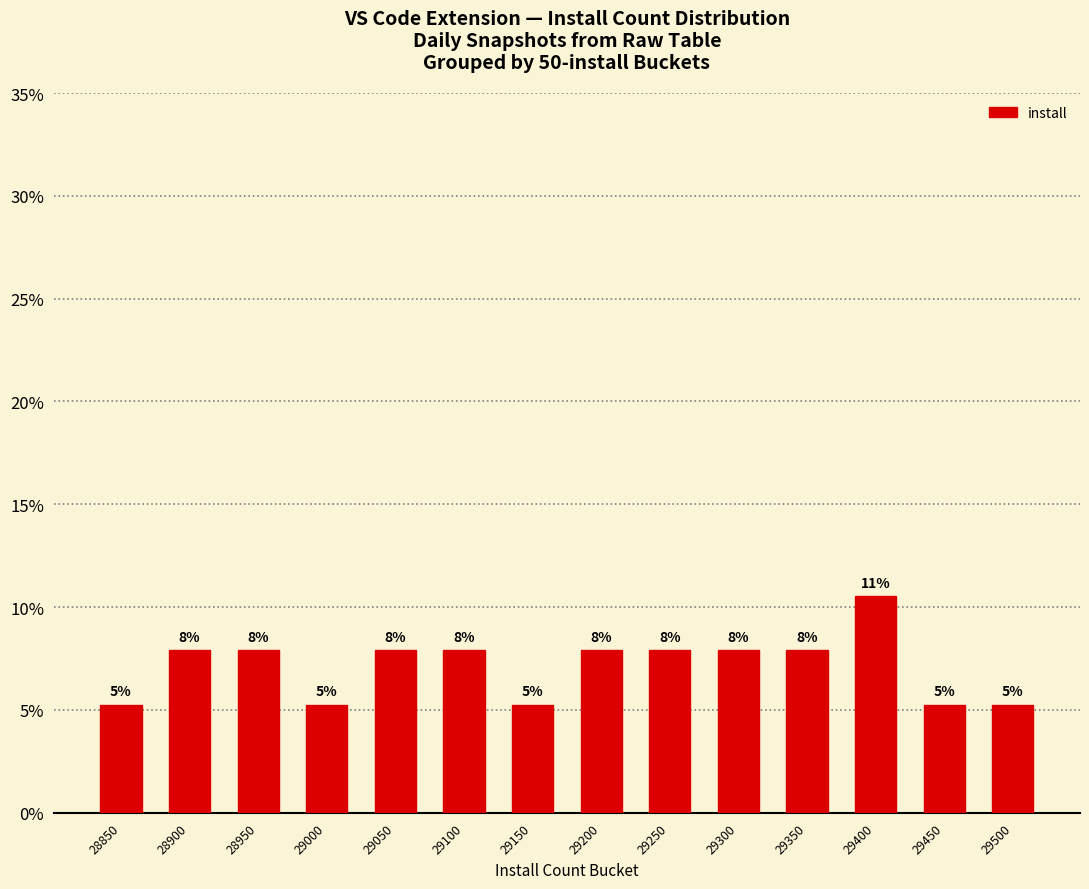

What is the difference between the values at 28850 and 29250?

2.6